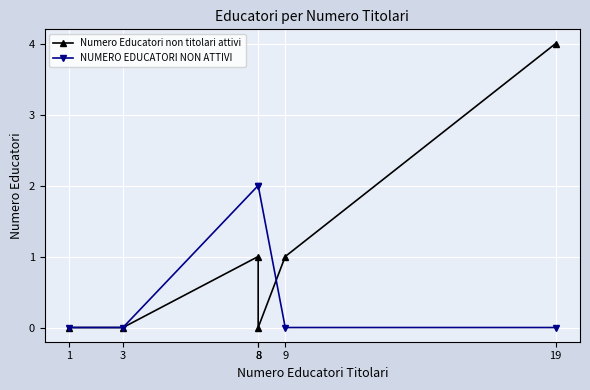

Reading left to right, list all the values displayed in this chart.

Numero Educatori non titolari attivi: 0	0	1	0	1	4
NUMERO EDUCATORI NON ATTIVI: 0	0	2	2	0	0